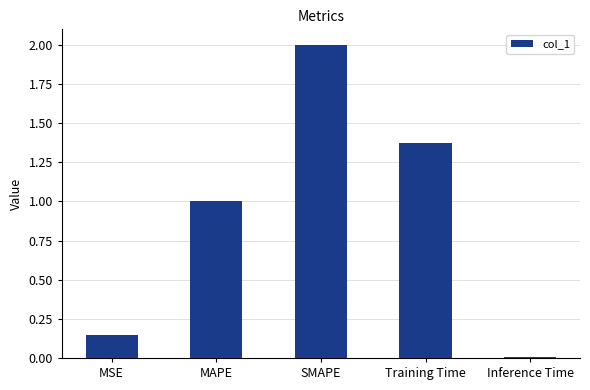

Rank the categories by value from lowest to highest.

Inference Time, MSE, MAPE, Training Time, SMAPE